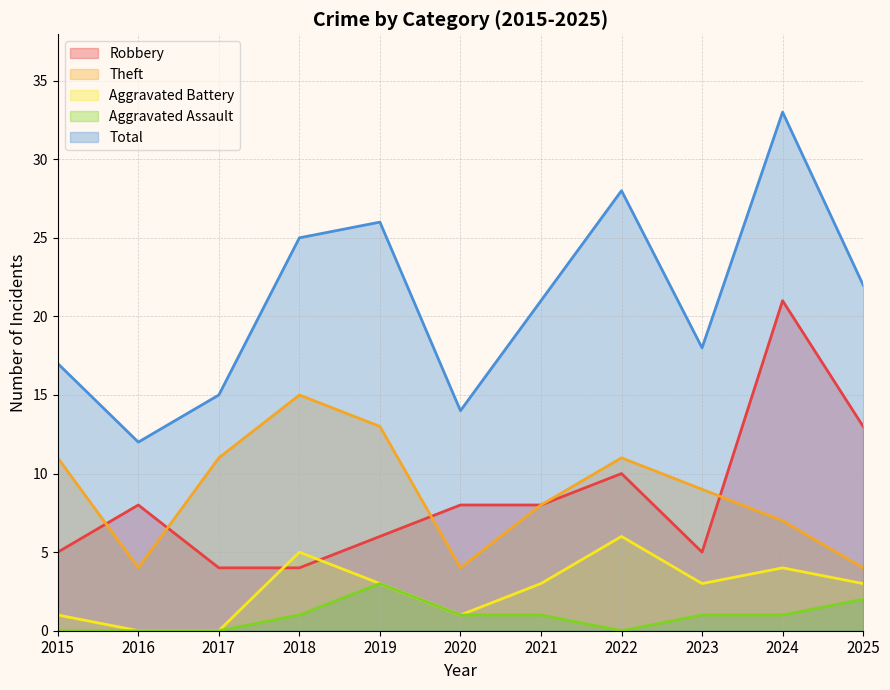

At which category is the sum across all series the highest?

2024